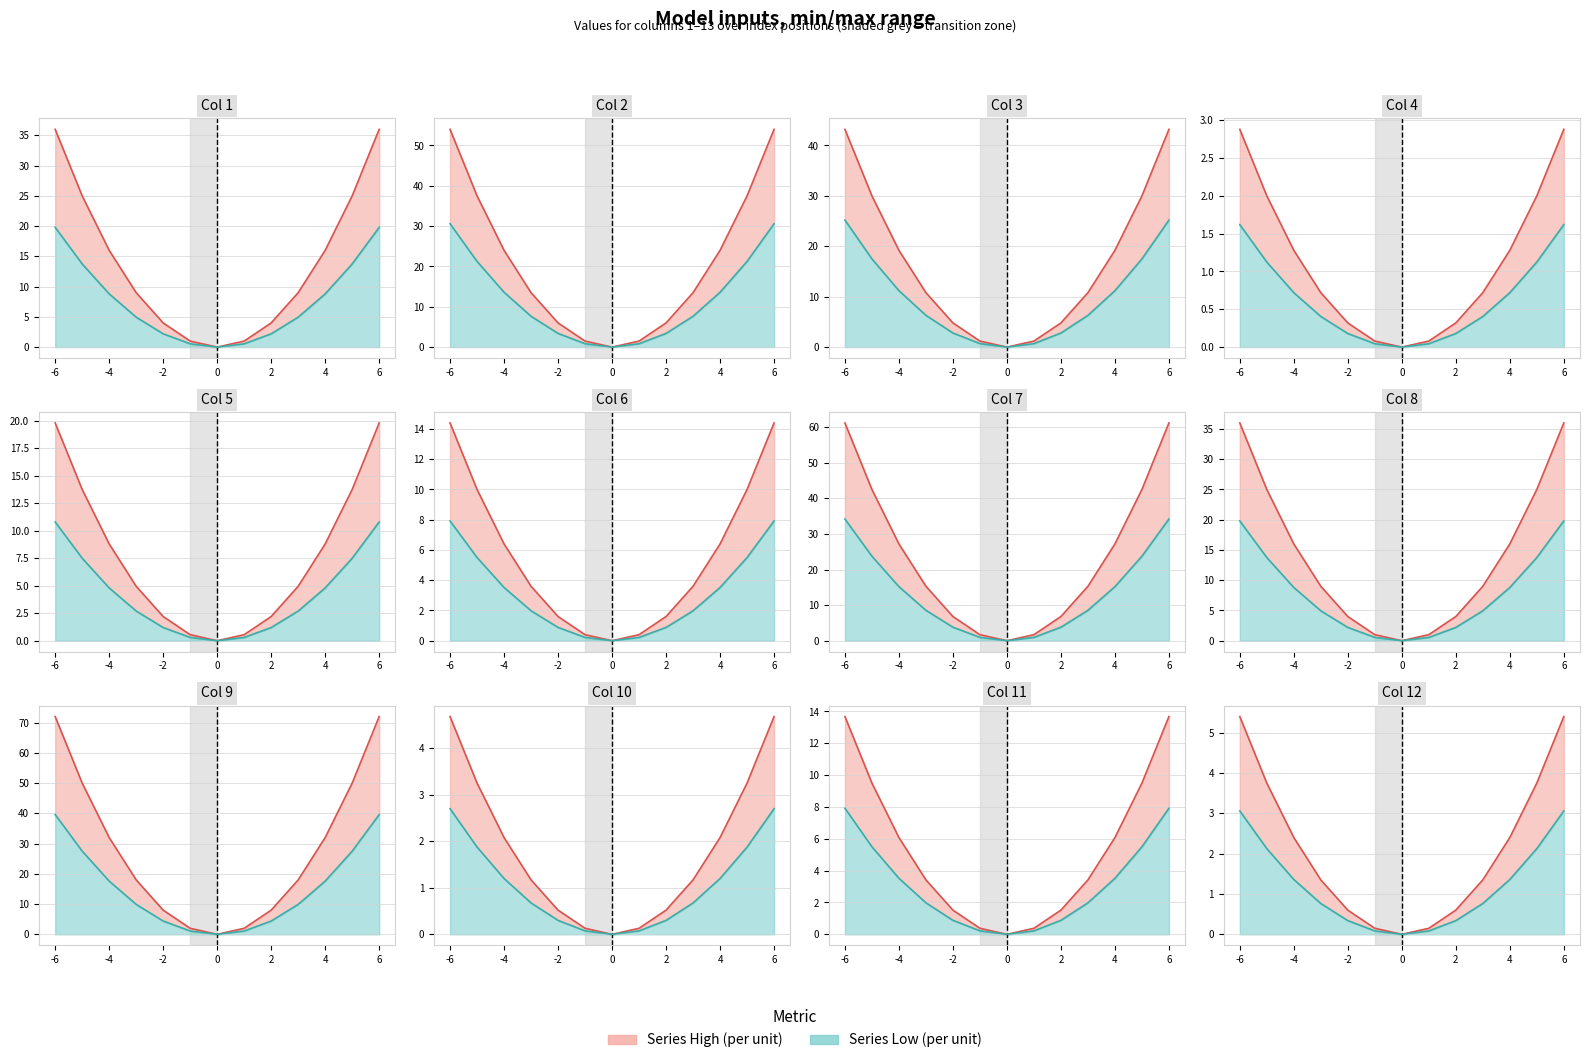

What is the spread (max minus min) of values at 11?

1.6